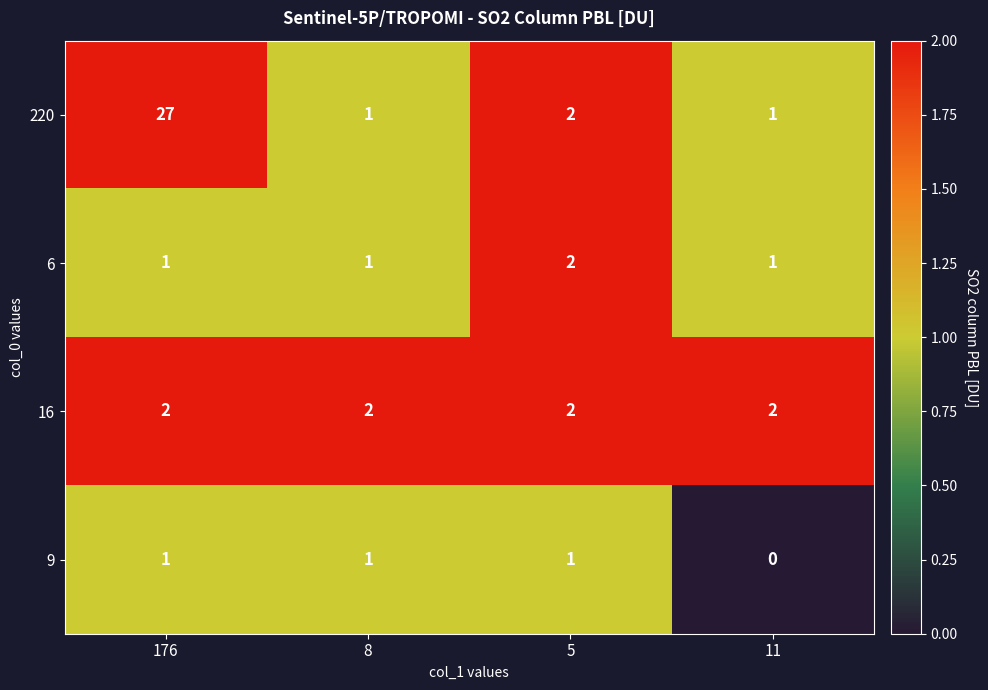

At which label is 220 closest to 14?

5